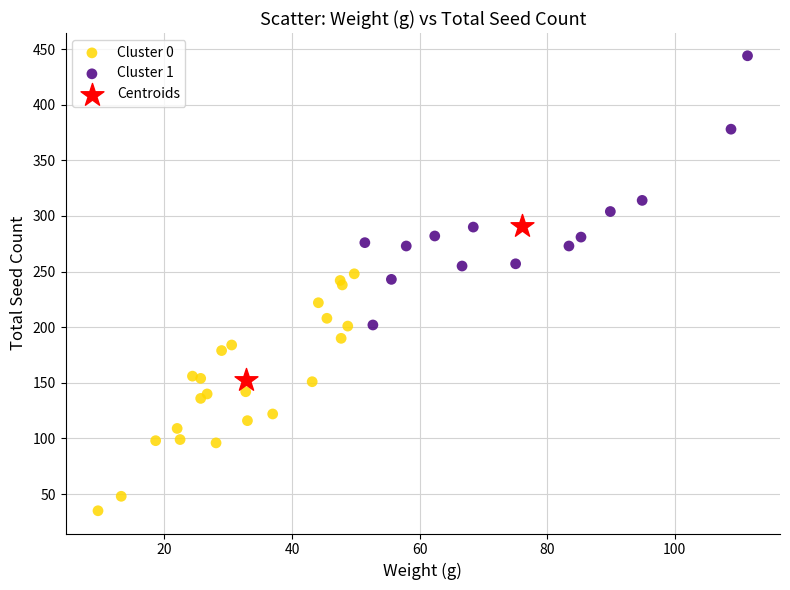

What are all the series names shown in the legend?

Cluster 0, Cluster 1, Centroids